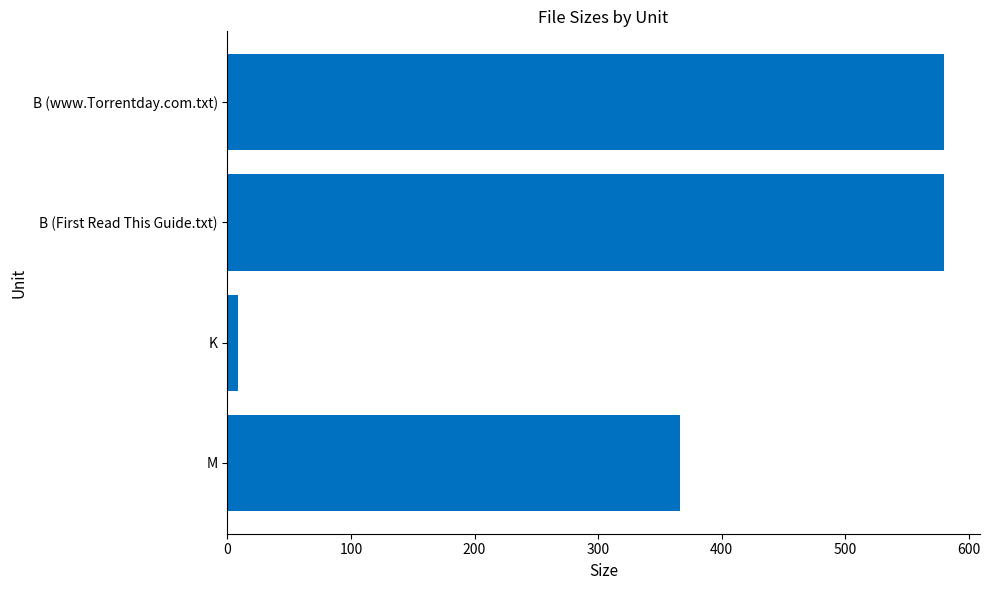

What is the sum of all values?

1534.6